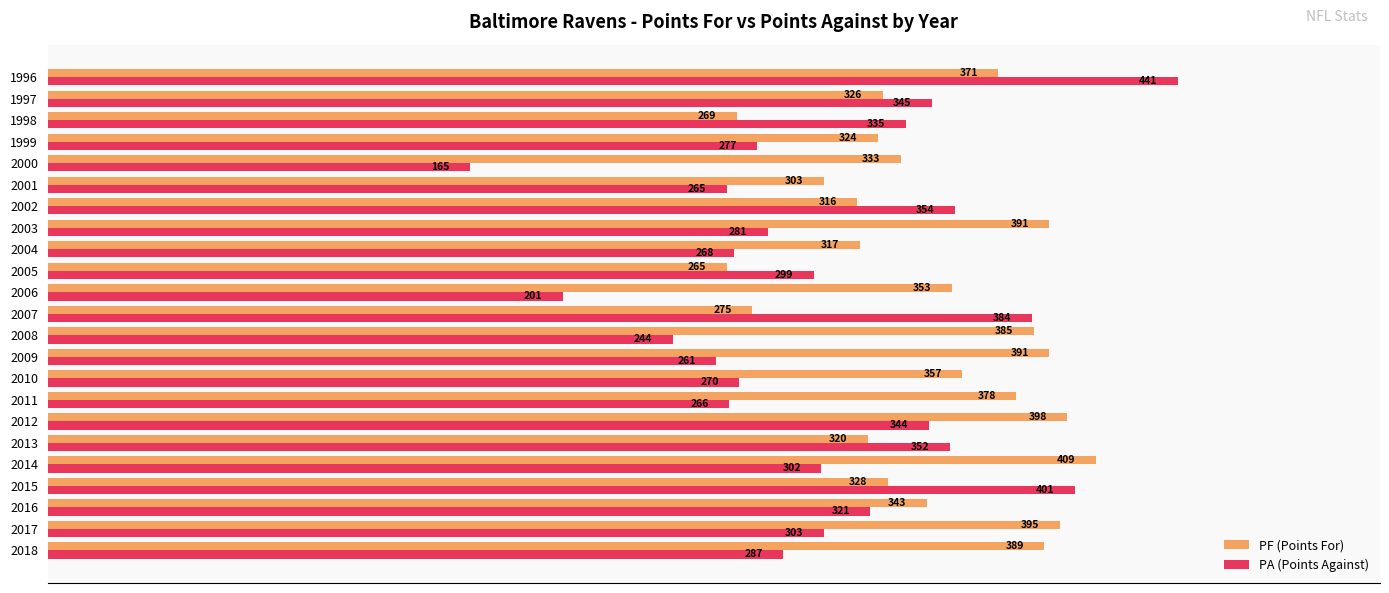

True or false: PA (Points Against) has a value of 261 at 2009.

True